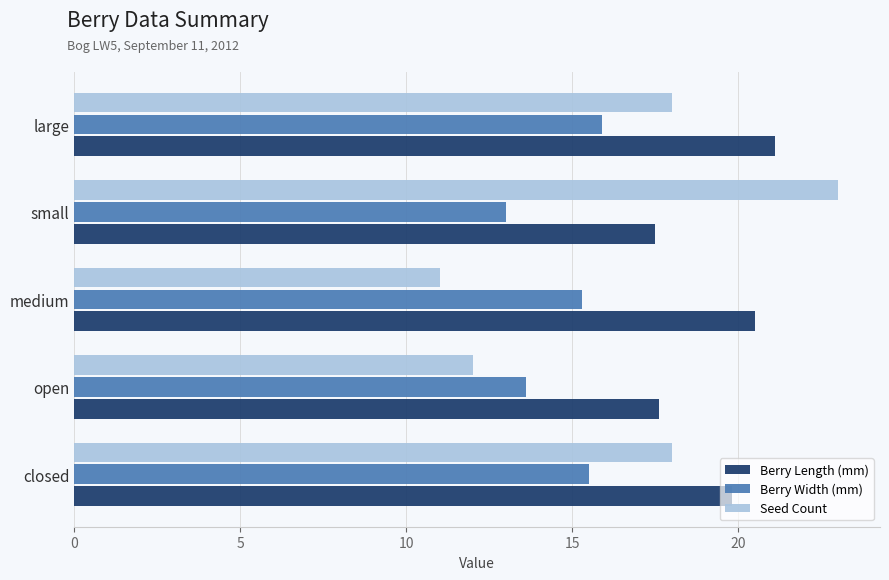

Which series changed the most between closed and open?

Seed Count